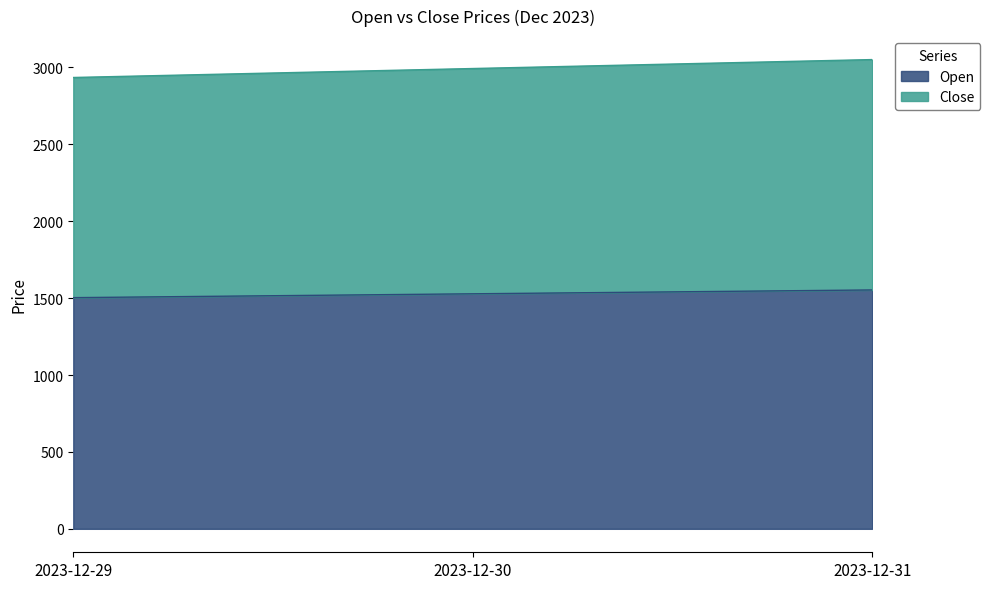

What value does the Open series have at 2023-12-30?

1528.2